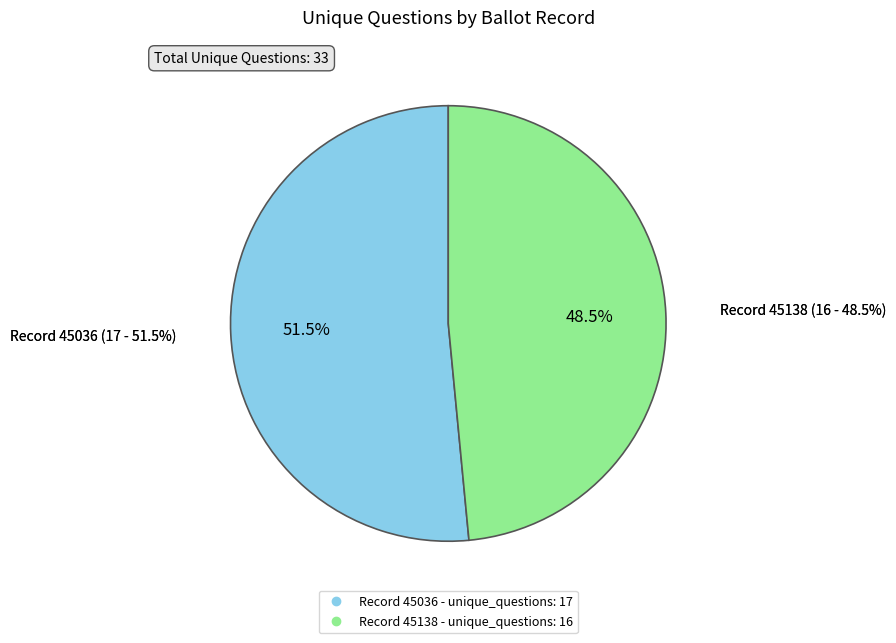

The 45138 slice represents 48% of the pie. True or false?

True